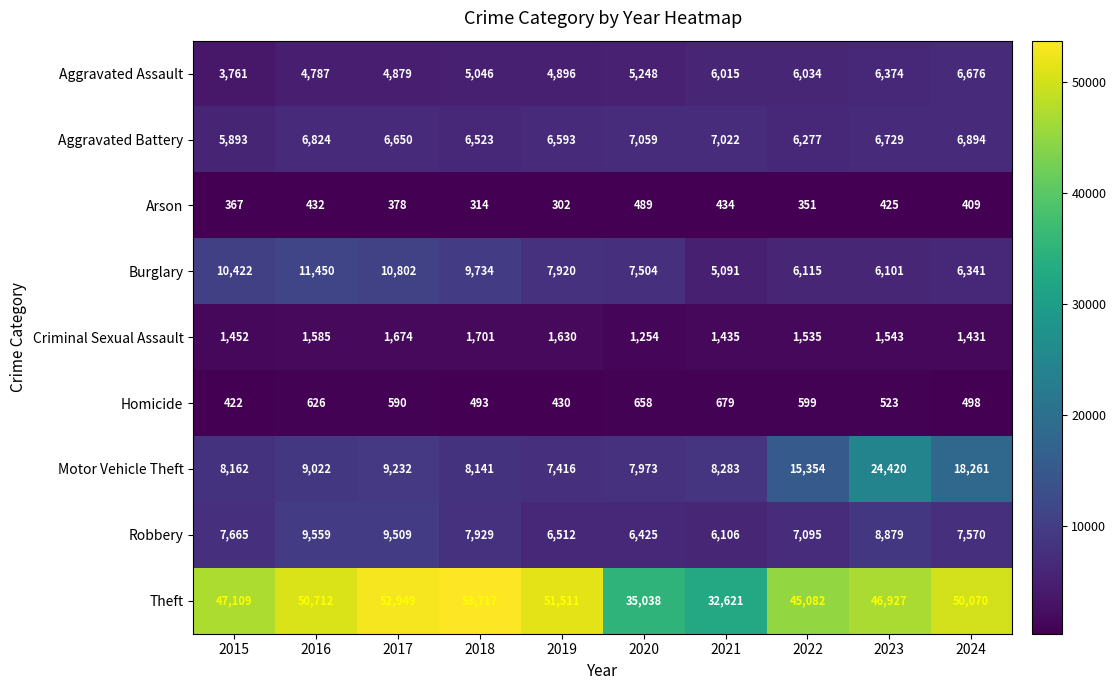

The Criminal Sexual Assault series shows 1701 at 2018. True or false?

True